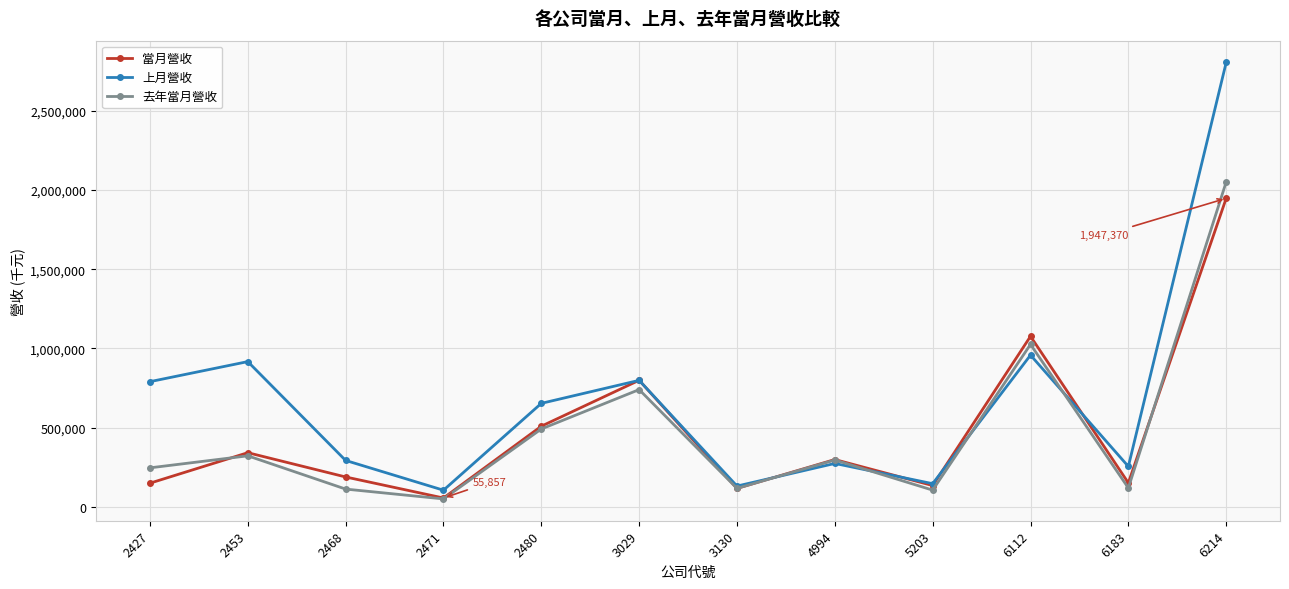

Is it true that 當月營收 equals 312722 at 2480?

False